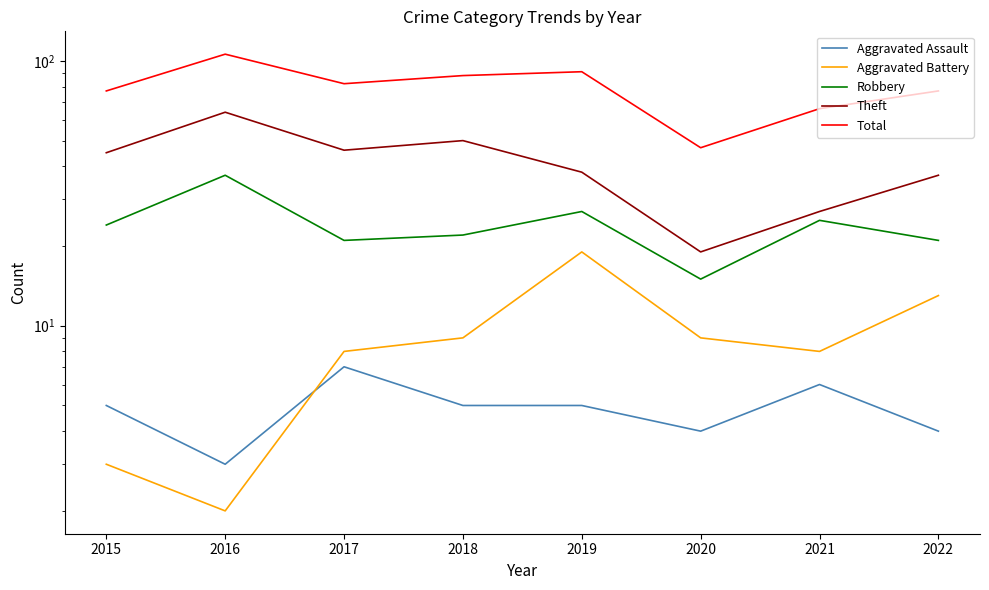

What is the difference between the maximum and second lowest values in the Total series?

40